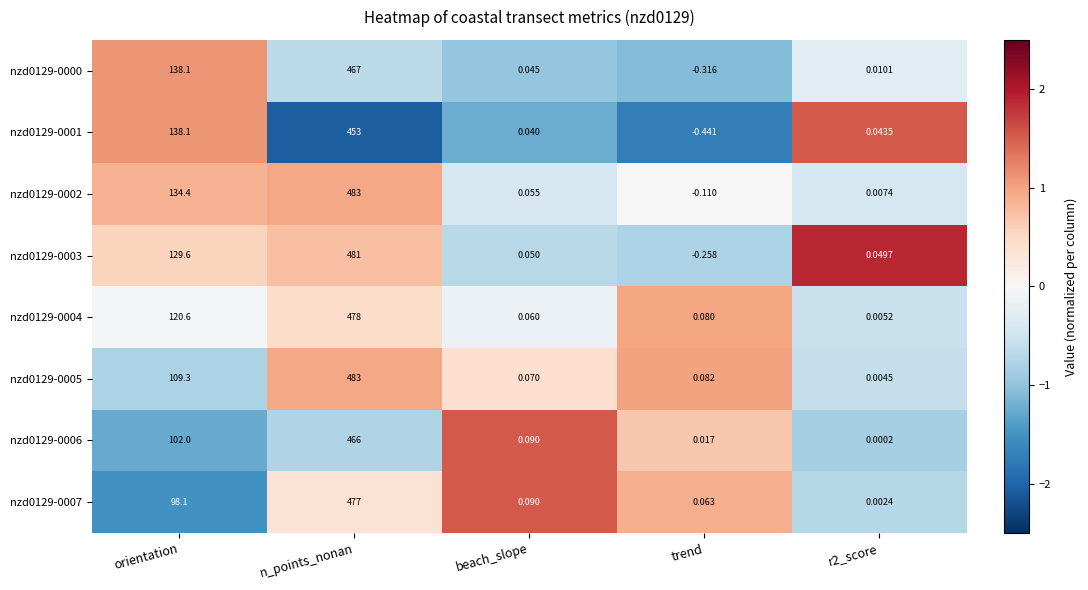

How many series are shown in this chart?

8